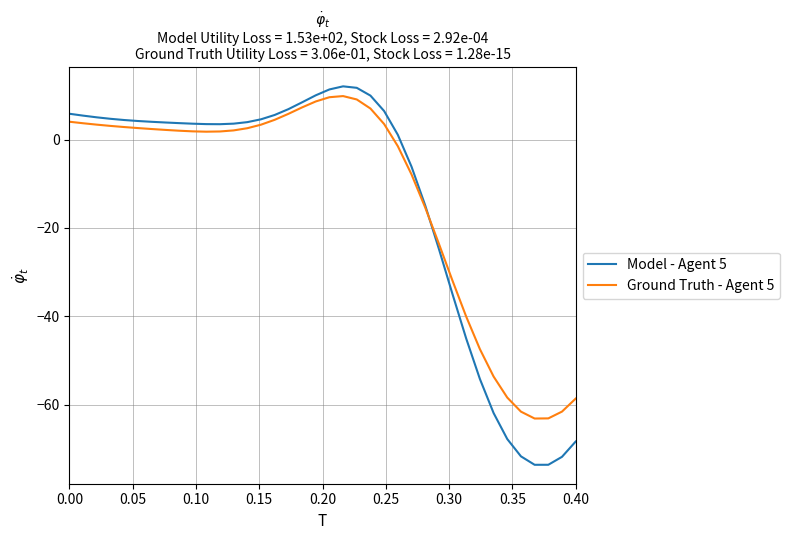

What is the minimum value shown in the chart?

-73.6